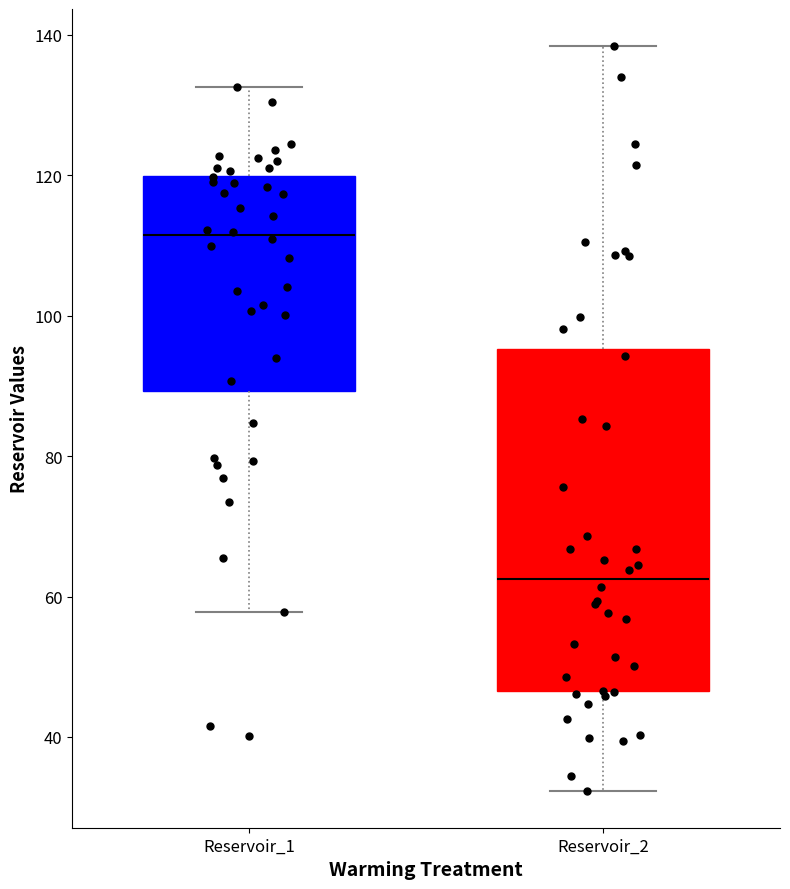

Which box's median line is the lowest?

Reservoir_2